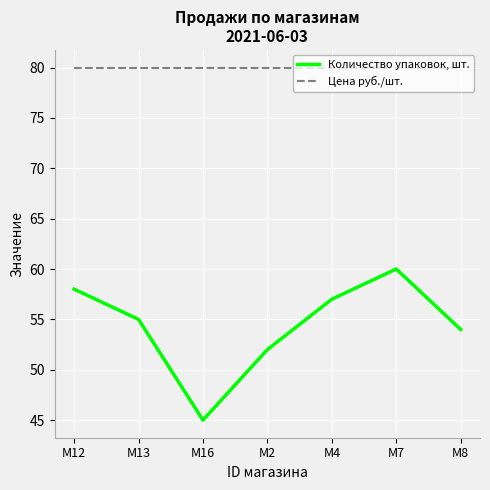

Does the chart display data point markers on the line(s)?

No